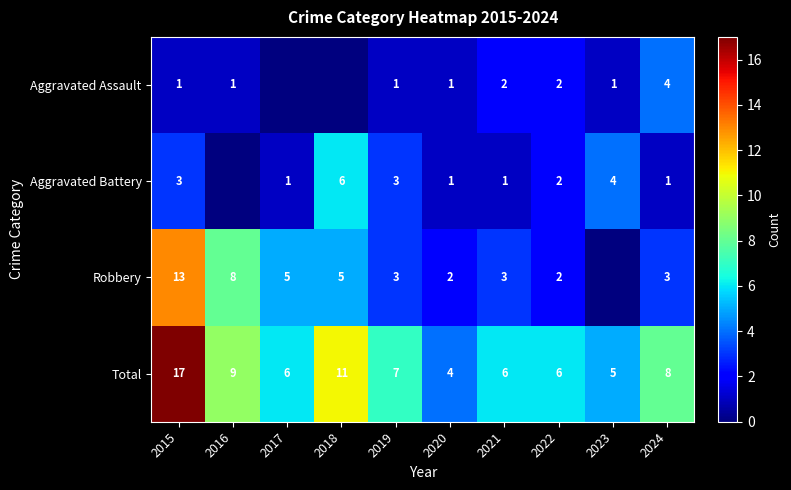

Between 2016 and 2015, which is larger?

2016